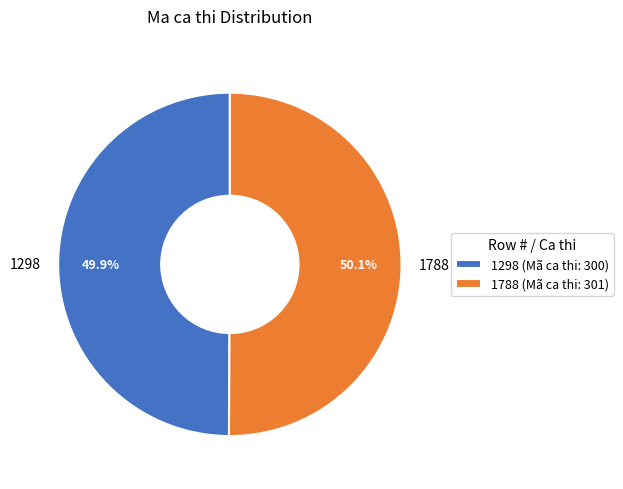

Combined, what portion of the pie is 1788 and 1298?

100.0%